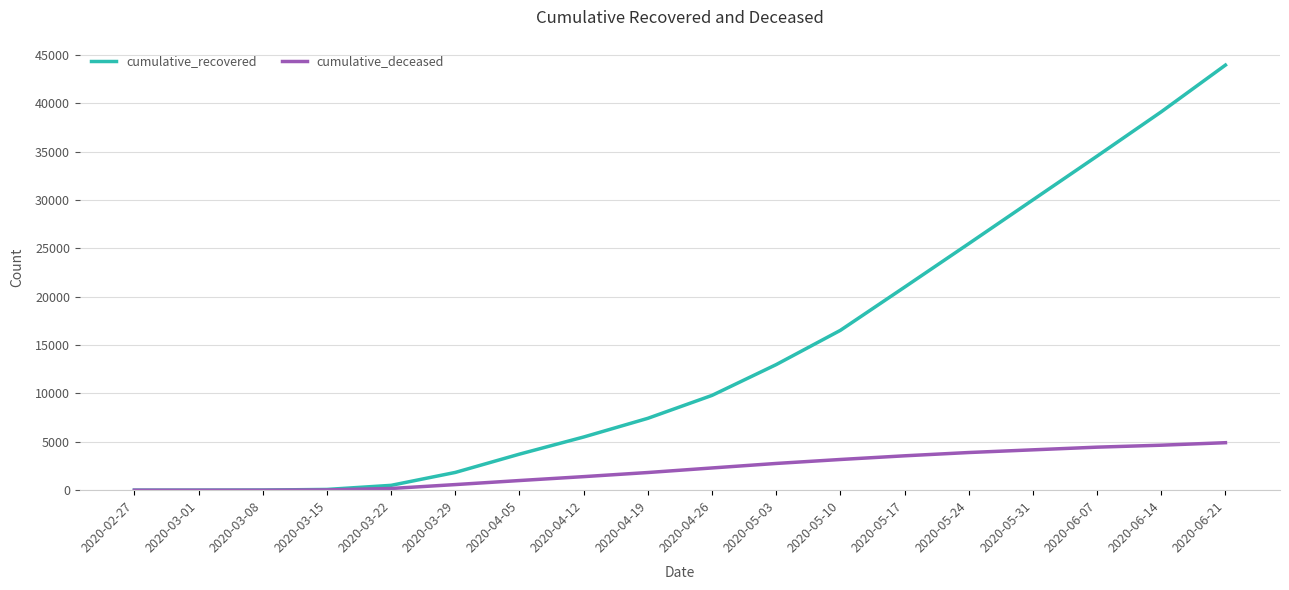

Which series has the largest range (max minus min)?

cumulative_recovered